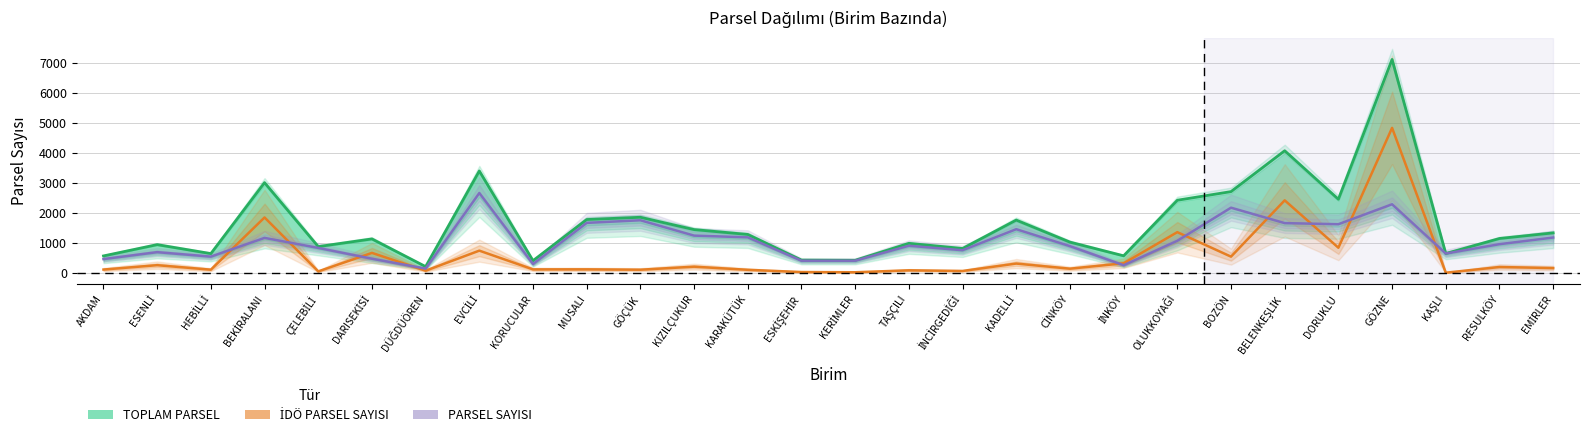

What is the label of the 15th point from the left?

KERİMLER